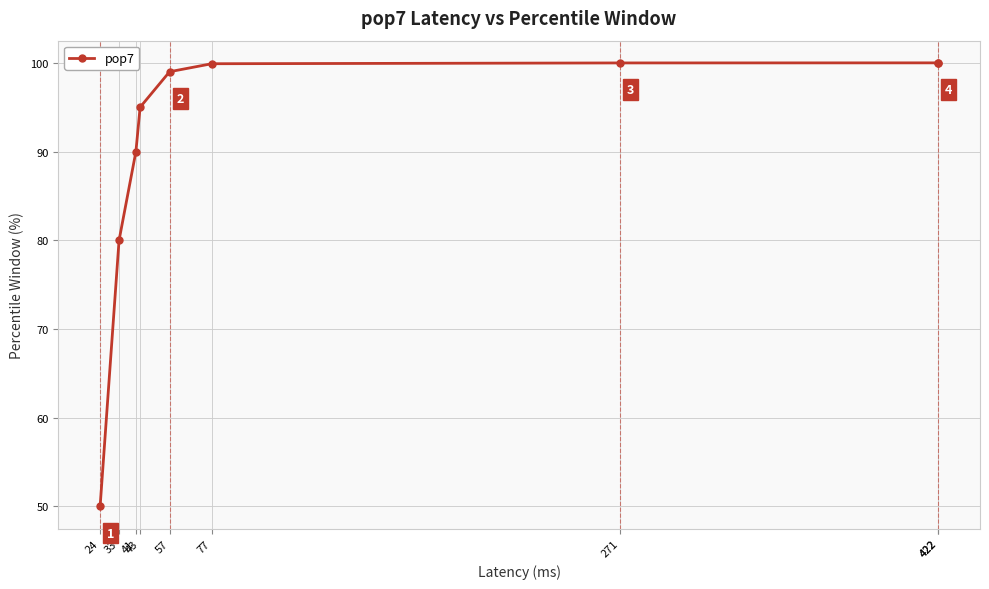

Which category has the highest value across all series?

422